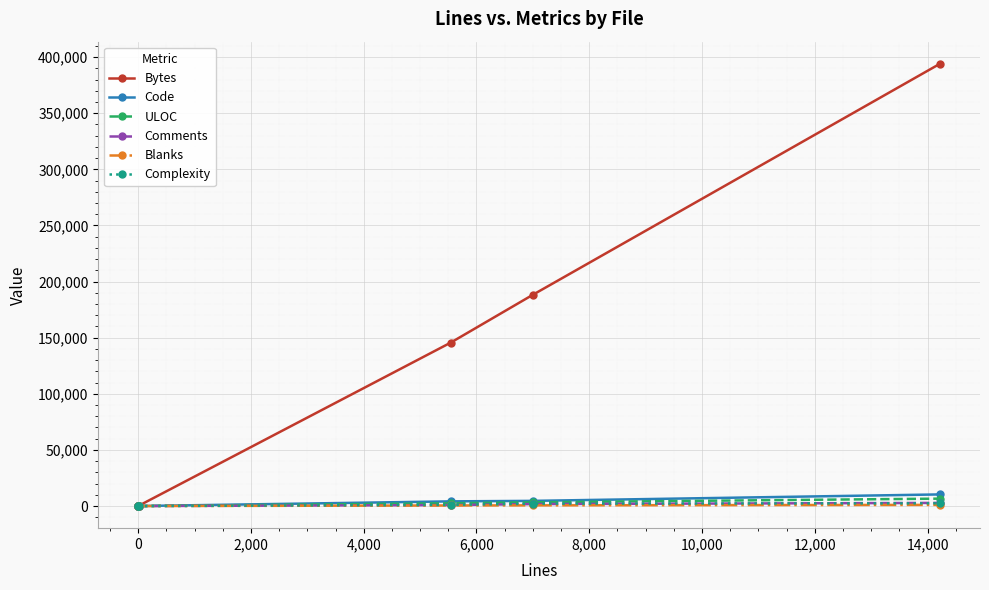

How many values in the ULOC series are below 2491?

3